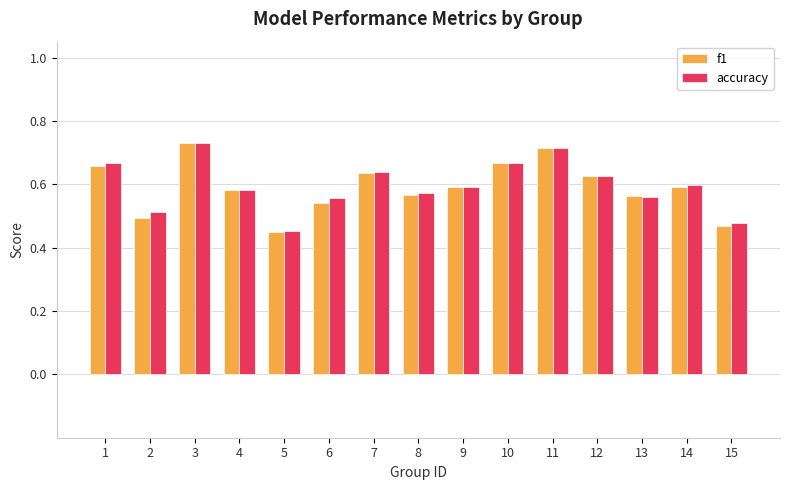

What is the total value across all series at 7?

1.3